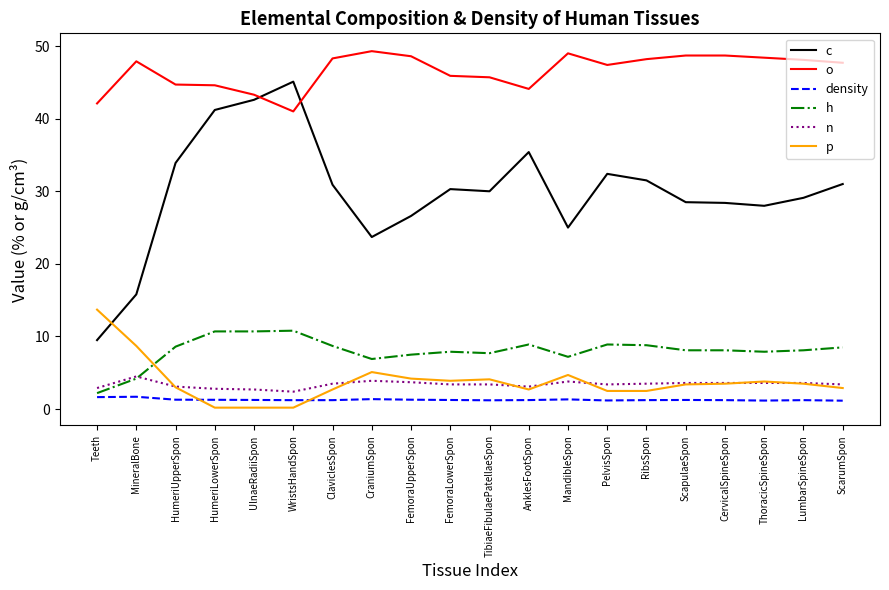

List the series in order of their peak value, highest first.

o, c, p, h, n, density